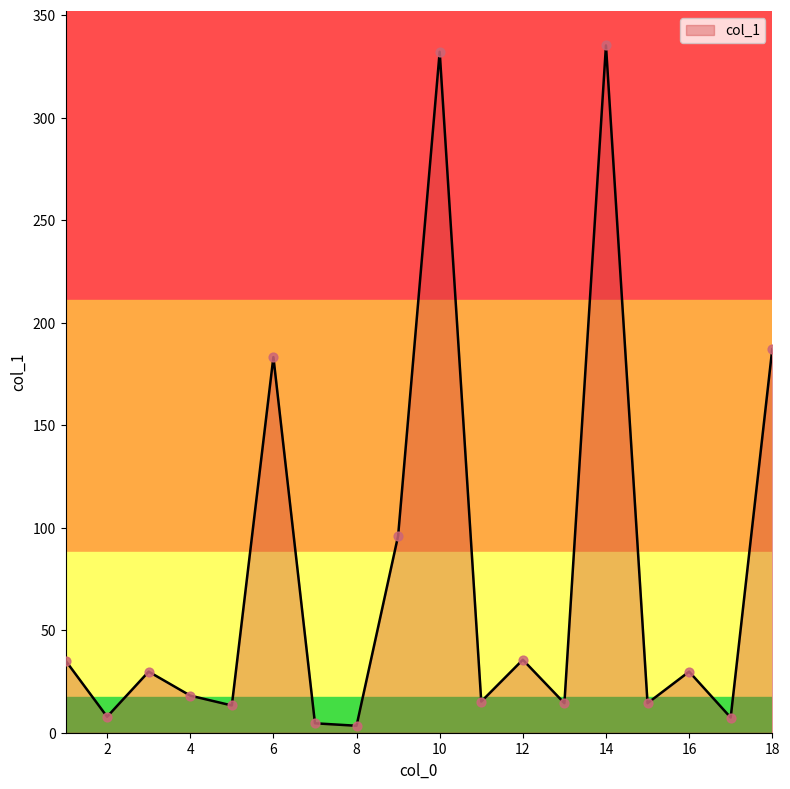

What is the difference between the maximum and minimum values?

331.8